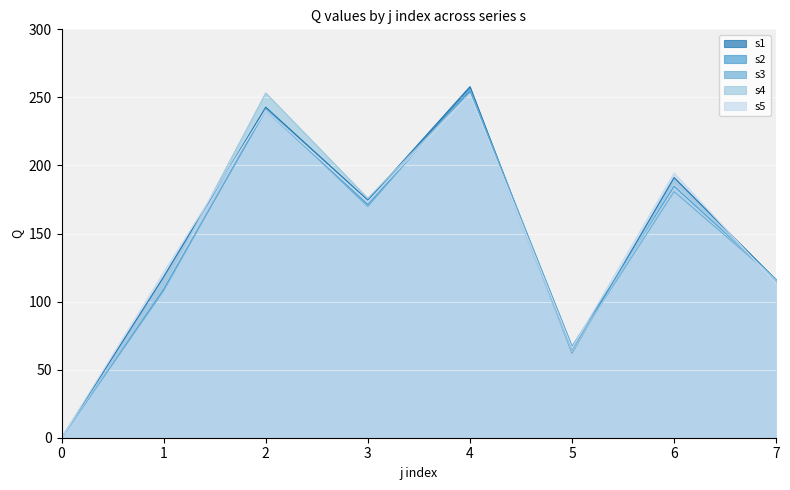

Reading left to right, what are all the values shown in this chart?

s1: 0=0.0	1=118.2	2=242.8	3=174.4	4=257.8	5=62.3	6=191.1	7=115.9
s2: 0=0.0	1=109.1	2=240.4	3=171.3	4=254.9	5=67.1	6=184.7	7=116.3
s3: 0=0.0	1=107.9	2=241.5	3=169.8	4=256.1	5=65.0	6=180.8	7=116.2
s4: 0=0.0	1=111.4	2=253.3	3=175.9	4=252.9	5=62.6	6=187.4	7=115.5
s5: 0=0.0	1=121.5	2=240.5	3=173.4	4=252.4	5=65.8	6=194.5	7=113.3